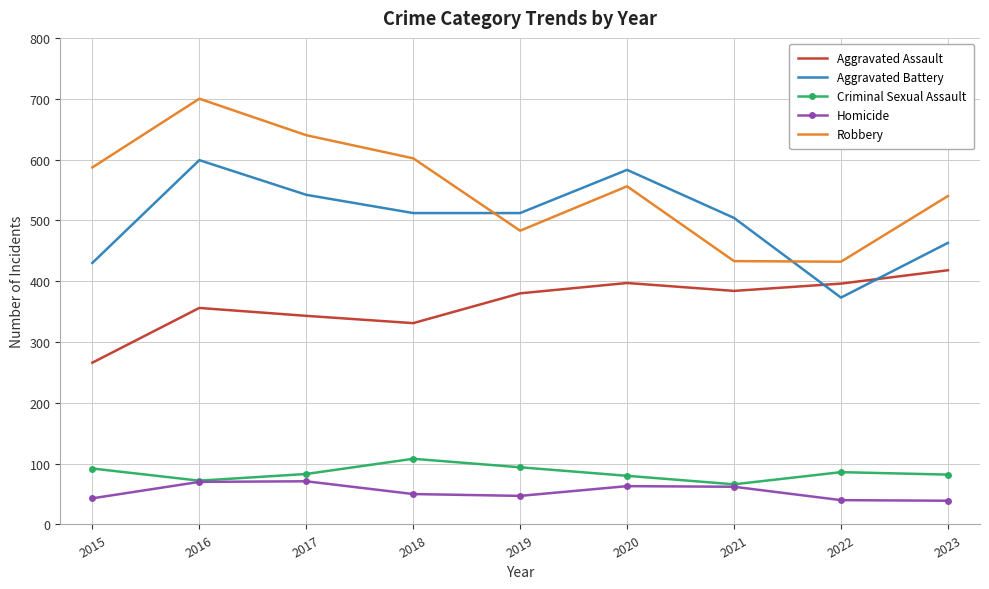

True or false: Aggravated Assault has a value of 527 at 2021.

False